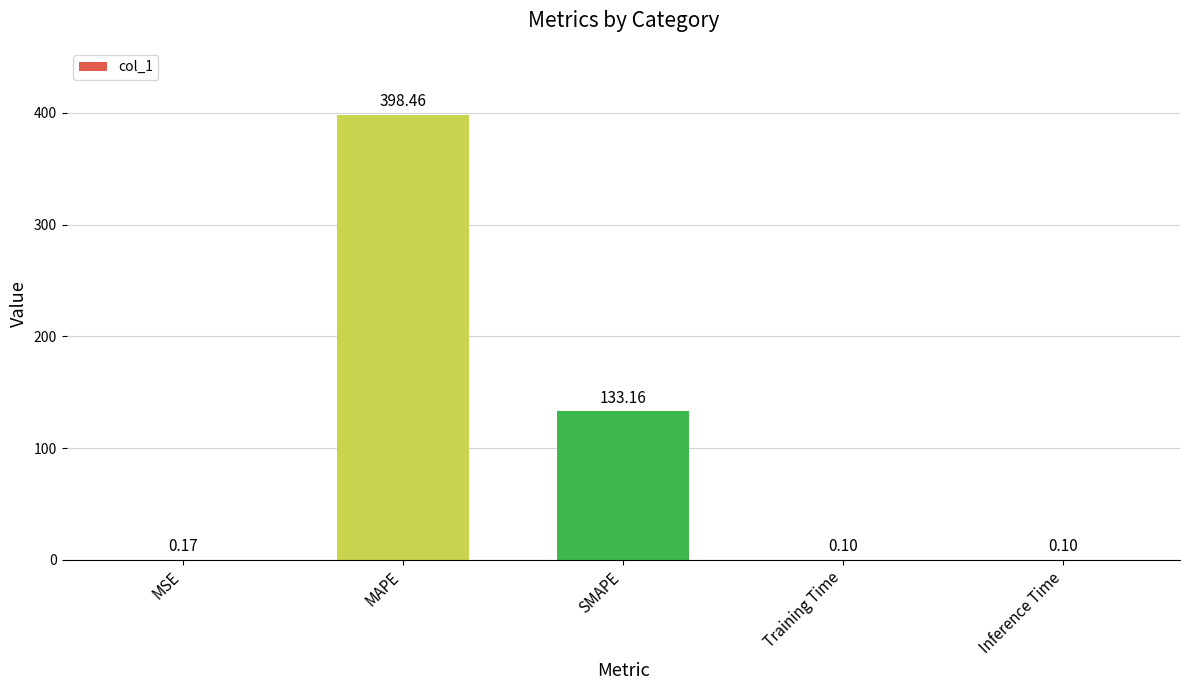

The chart shows a value of 0.1 at Training Time. True or false?

True